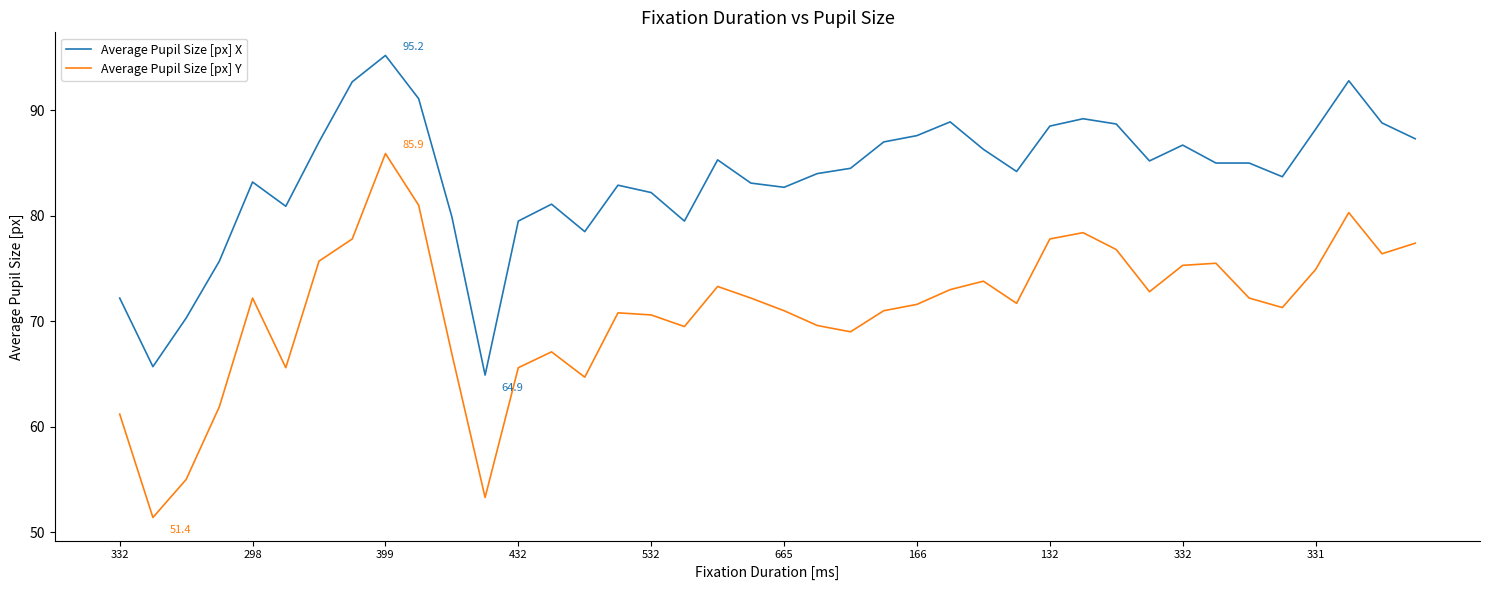

At how many categories does at least one series exceed 60?

40